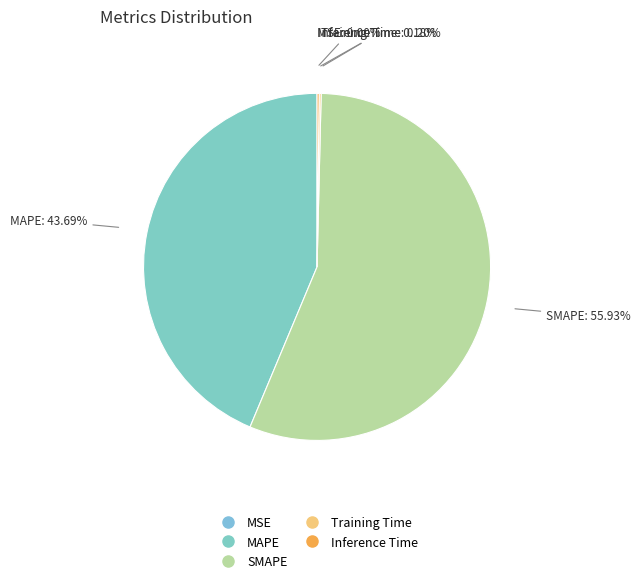

Does MAPE account for over 50% of the chart?

No